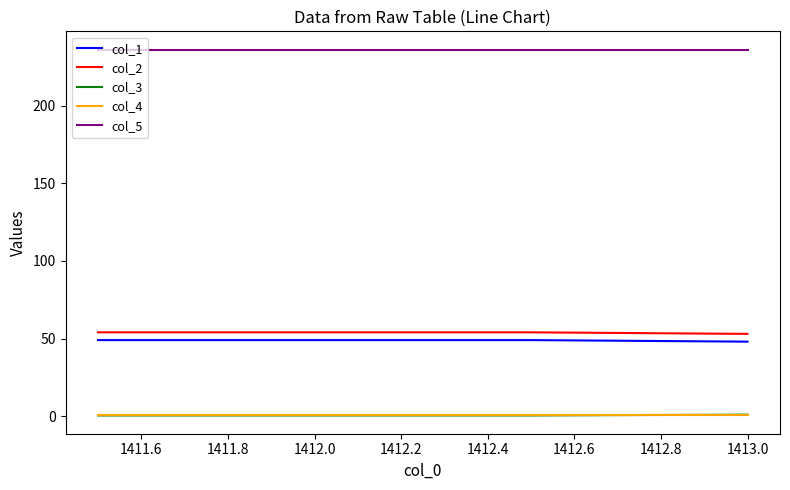

What is the maximum value shown in the chart?

236.0